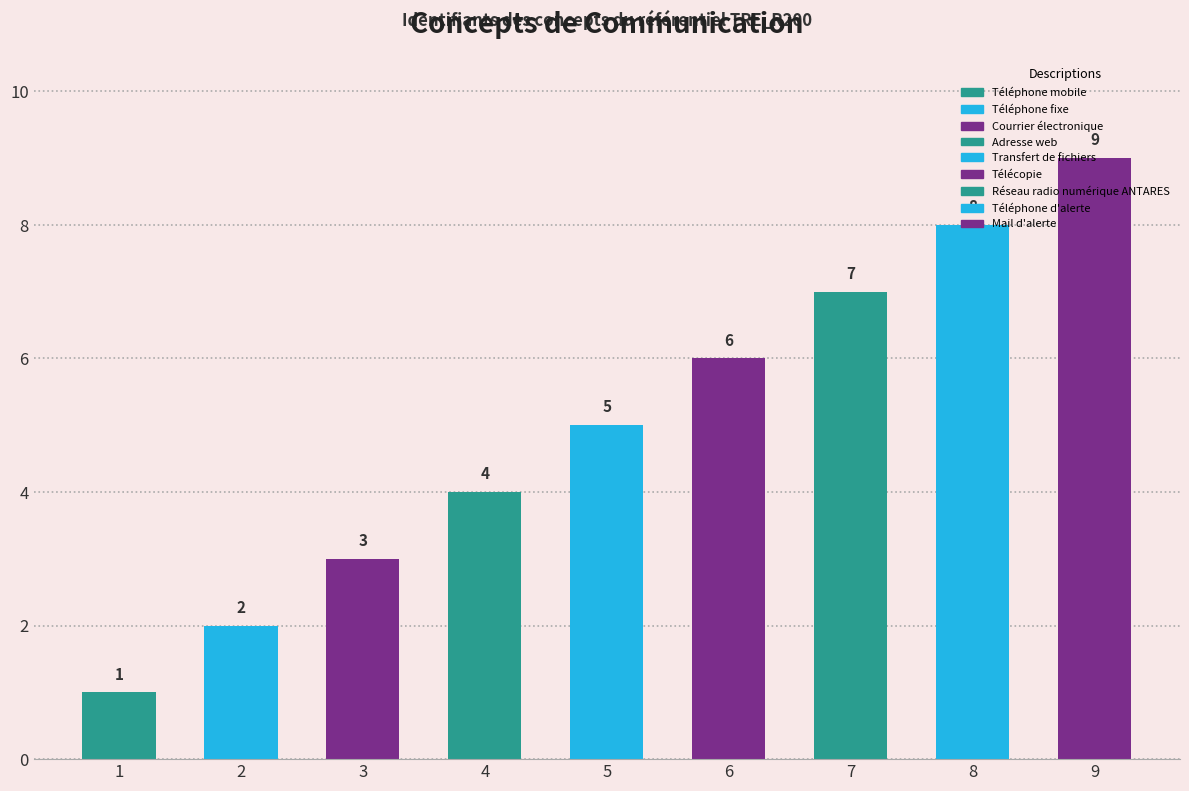

What is the label of the 1st bar from the right?

Mail d'alerte